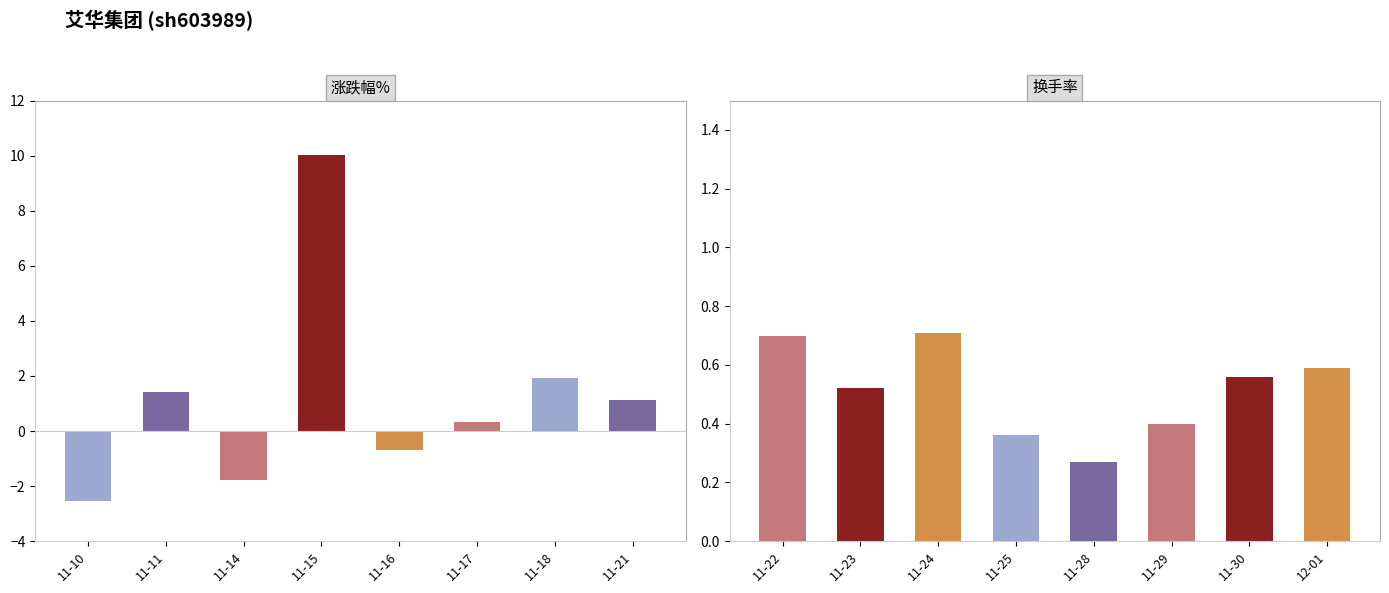

Reading left to right, list all the values displayed in this chart.

涨跌幅%: -2.5	1.4	-1.8	10.0	-0.7	0.3	1.9	1.1
换手率: 0.7	0.5	0.7	0.4	0.3	0.4	0.6	0.6